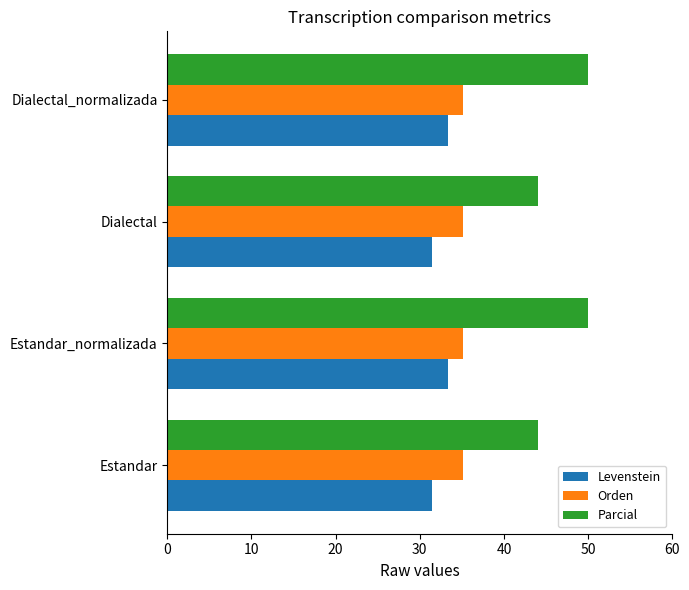

Rank the series by their maximum value, from highest to lowest.

Parcial, Orden, Levenstein